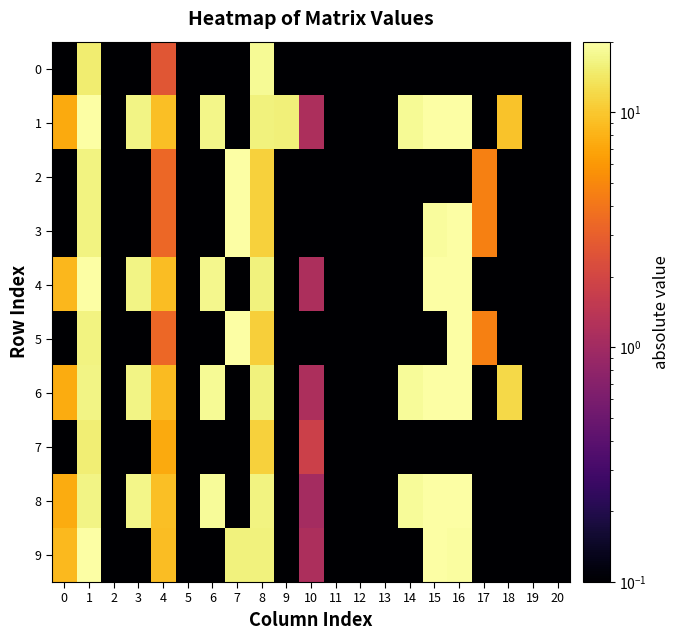

At how many categories does at least one series exceed 2?

13